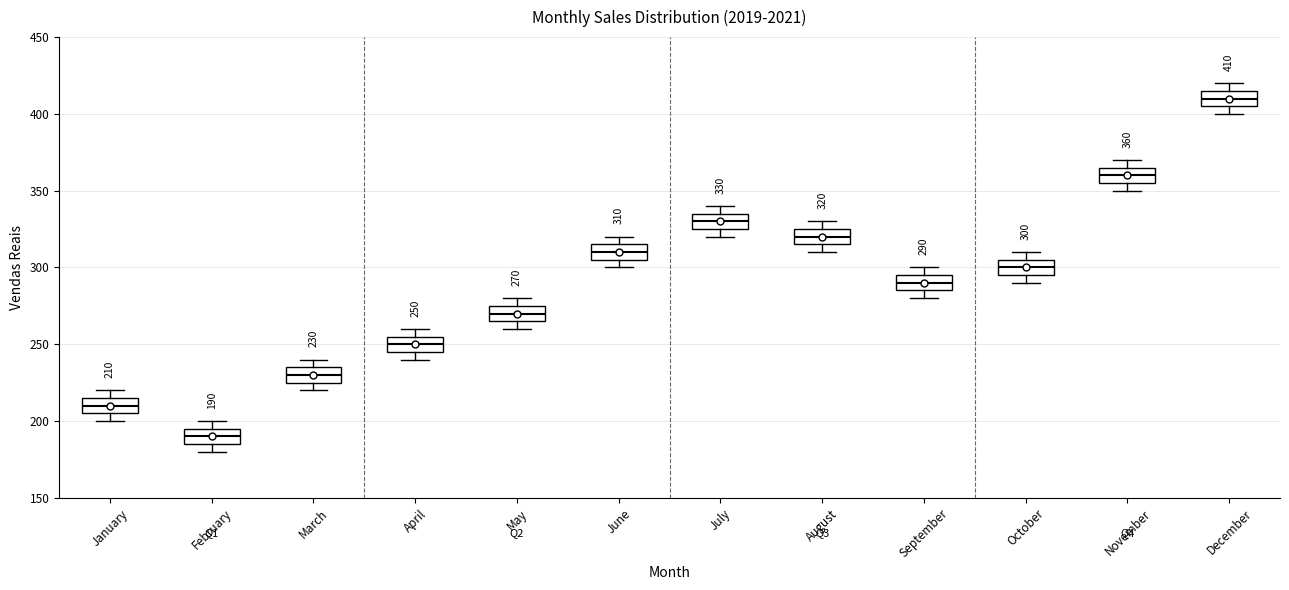

Which box has the highest median line?

December